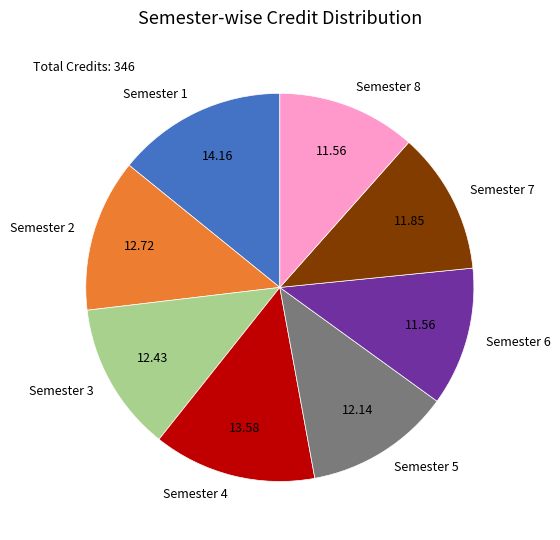

Is Semester 7 the majority of the pie?

No